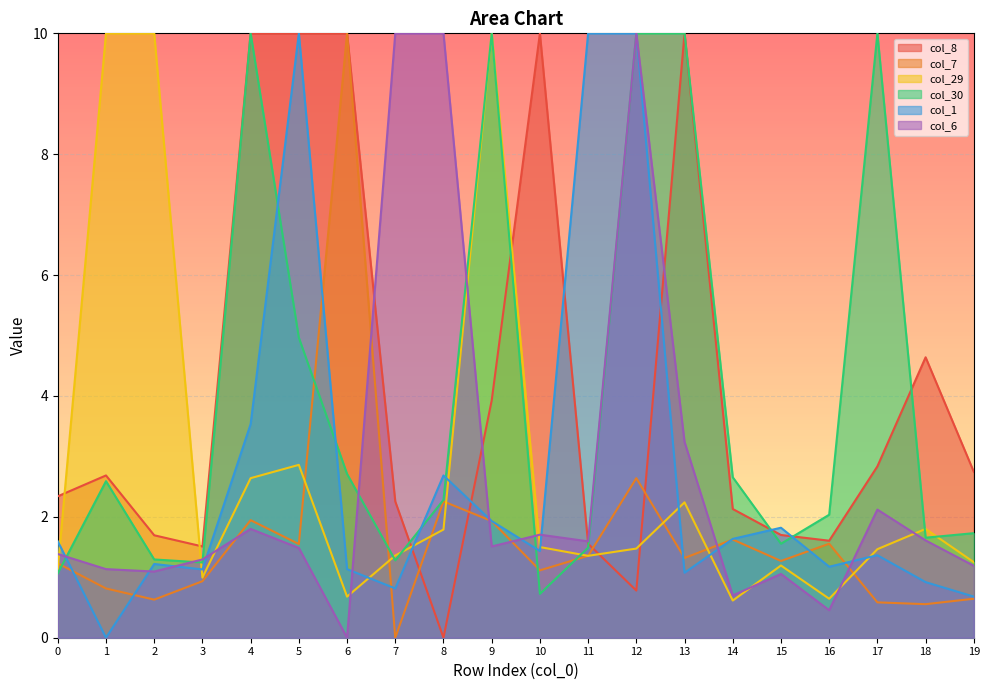

Is the value of col_29 at 11 greater than the value of col_6 at 4?

No